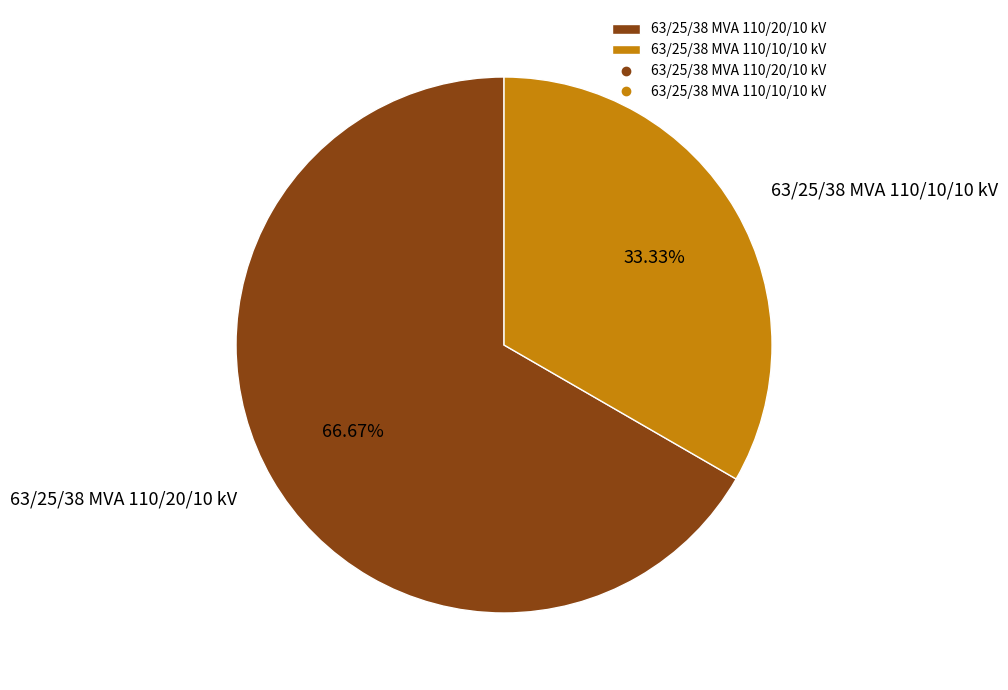

To the nearest percent, what portion does 63/25/38 MVA 110/10/10 kV represent?

33%